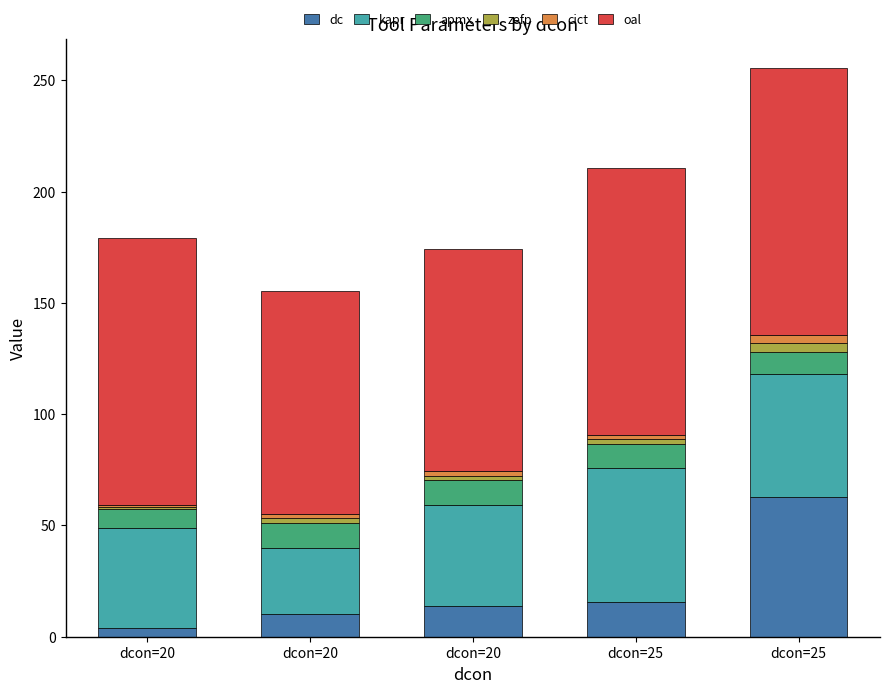

How many bars are there in total?

5